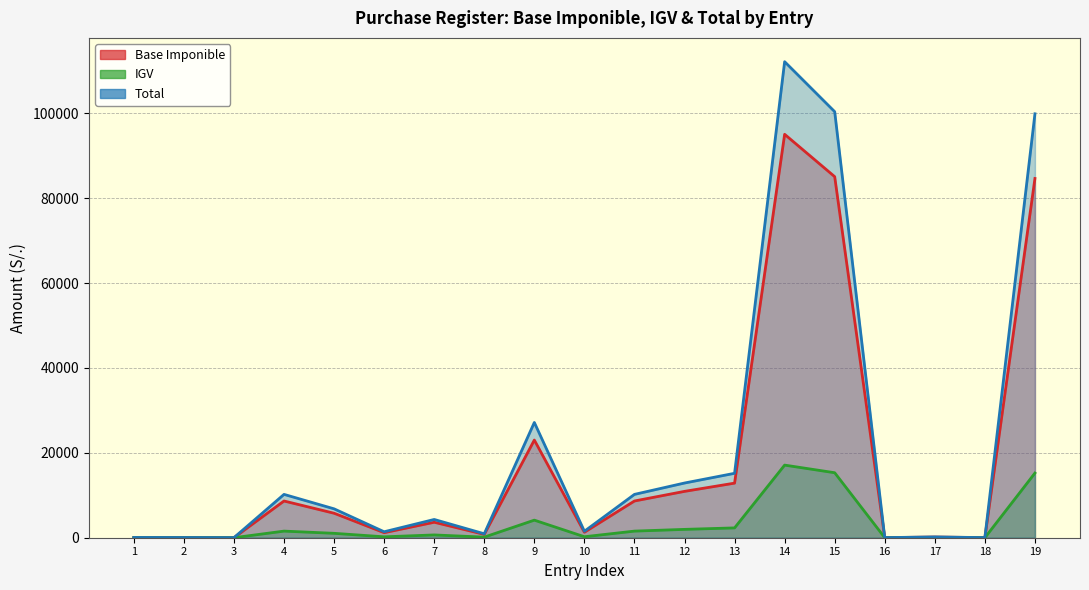

Reading left to right, transcribe all the data shown in this chart.

Base Imponible: 50.9	39.0	12.7	8654.2	5769.5	1189.2	3645.9	787.5	23017.0	1290.3	8654.2	10924.1	12864.4	95063.3	85078.3	19.6	160.9	19.6	84657.3
IGV: 9.2	7.0	5.0	1557.8	1038.5	214.1	656.3	141.8	4143.1	232.2	1557.8	1966.3	2315.6	17111.4	15314.0	3.5	29.0	3.5	15238.3
Total: 60.0	46.0	17.7	10212.0	6808.0	1403.3	4302.1	929.2	27160.0	1522.6	10212.0	12890.4	15180.0	112174.8	100392.3	23.1	189.9	23.1	99895.7